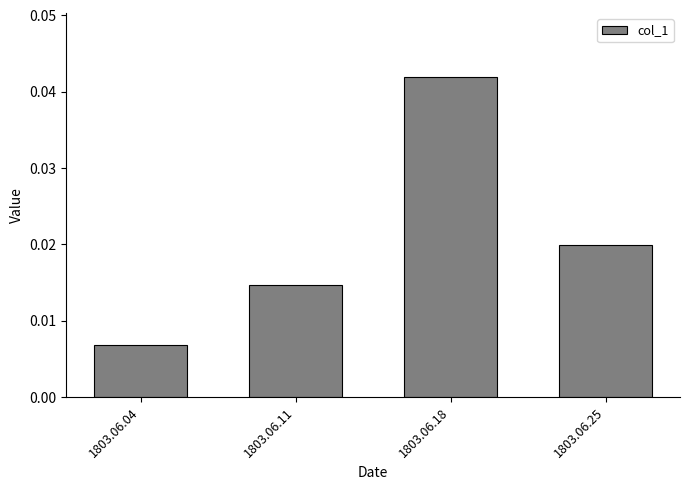

Between 1803.06.04 and 1803.06.11, which is larger?

1803.06.11